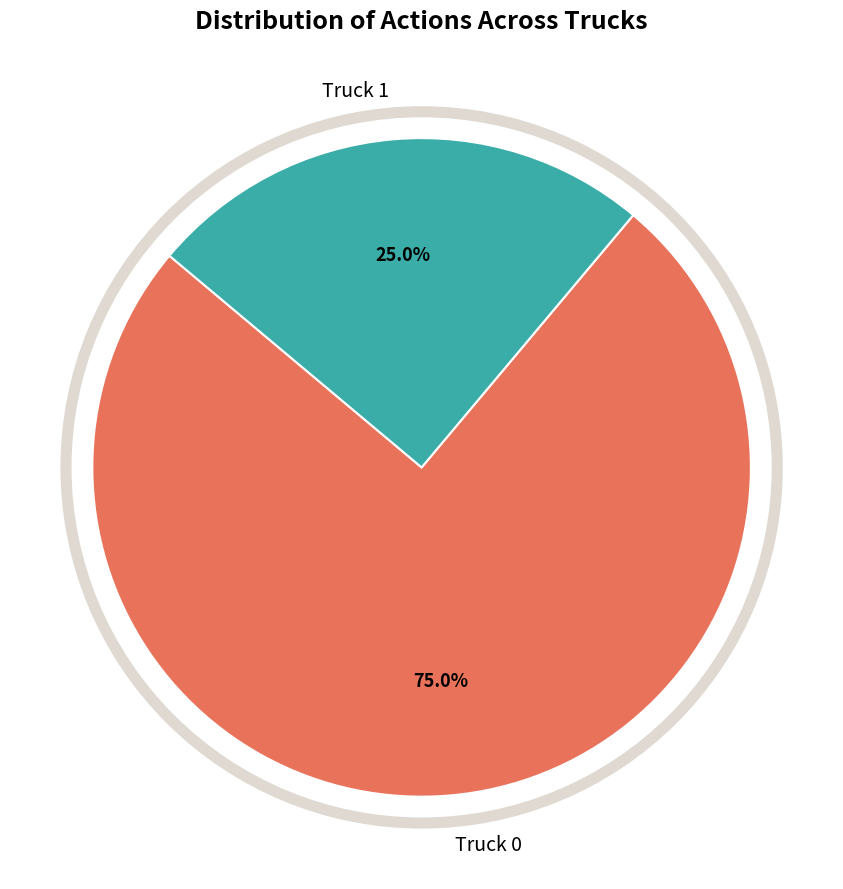

Is the sum of Truck 0 and Truck 1 greater than half?

Yes